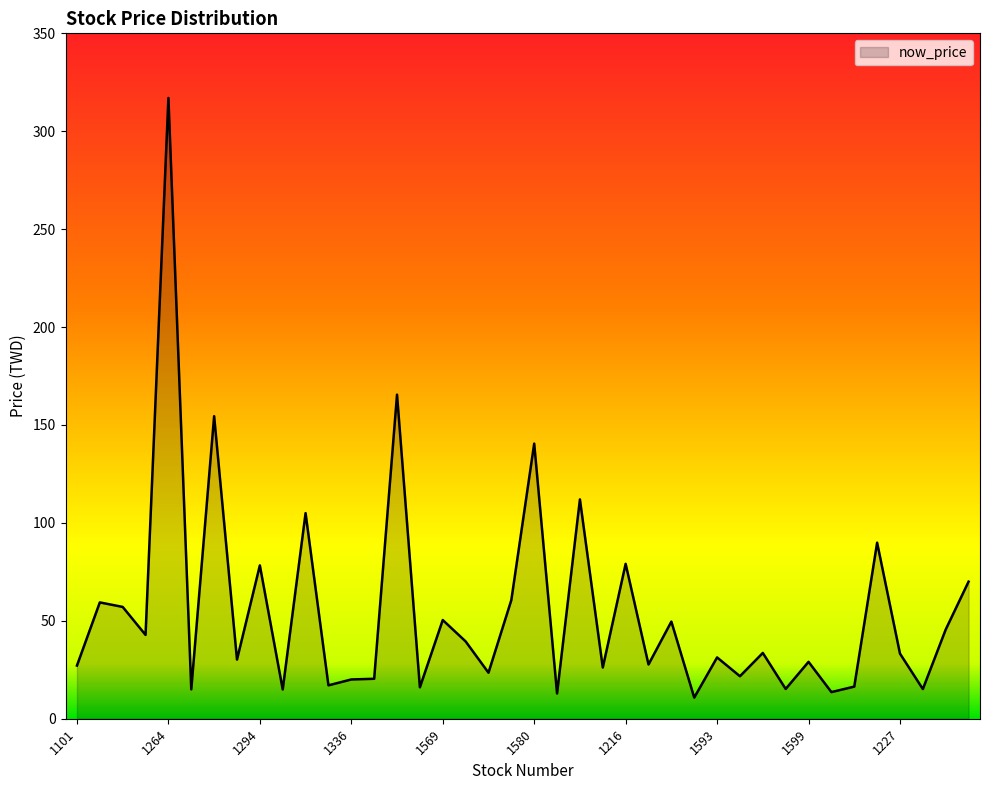

What is the difference between the maximum and minimum values?

306.2